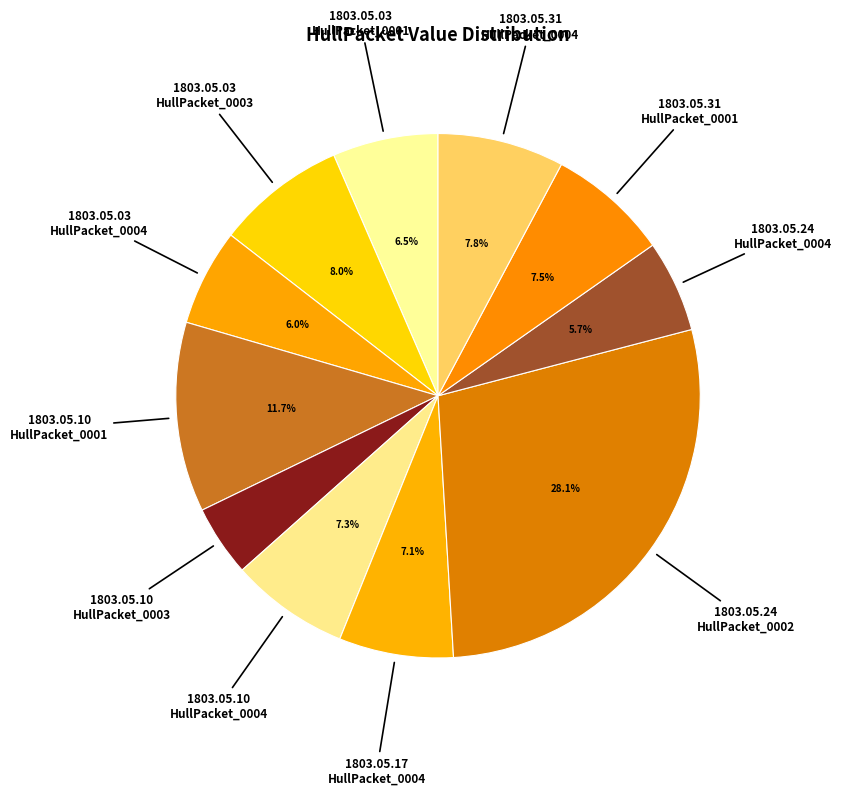

Count the number of slices in the pie.

11